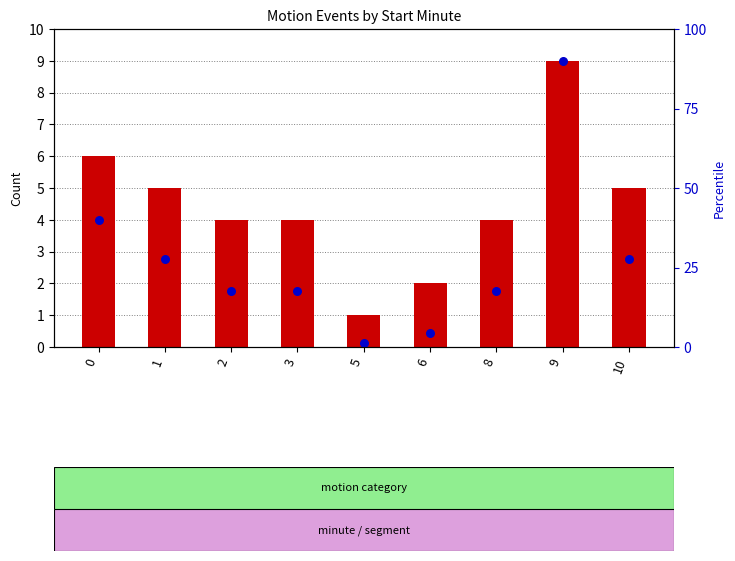

Which series has the largest total across all categories?

transformed count